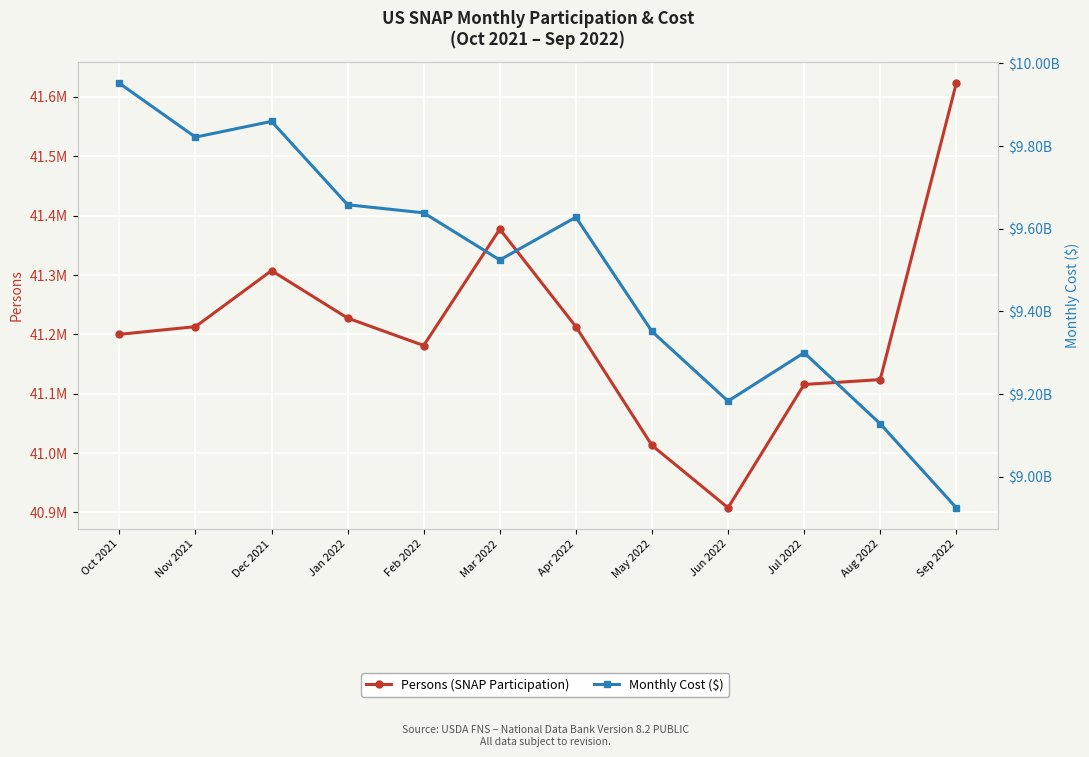

What is the sum of the Persons (SNAP Participation) values at Oct 2021 and Dec 2021?

82507403